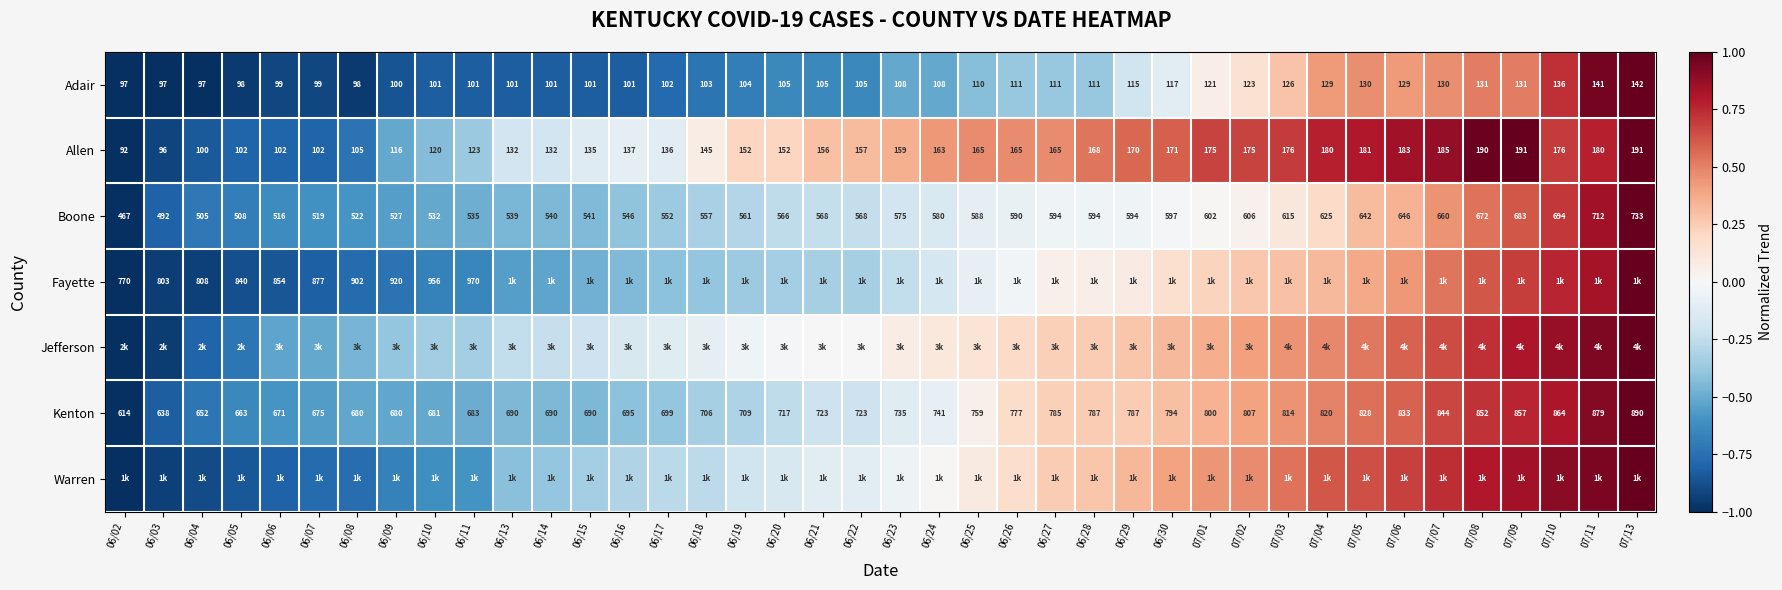

At which label does Boone reach its minimum?

06/02